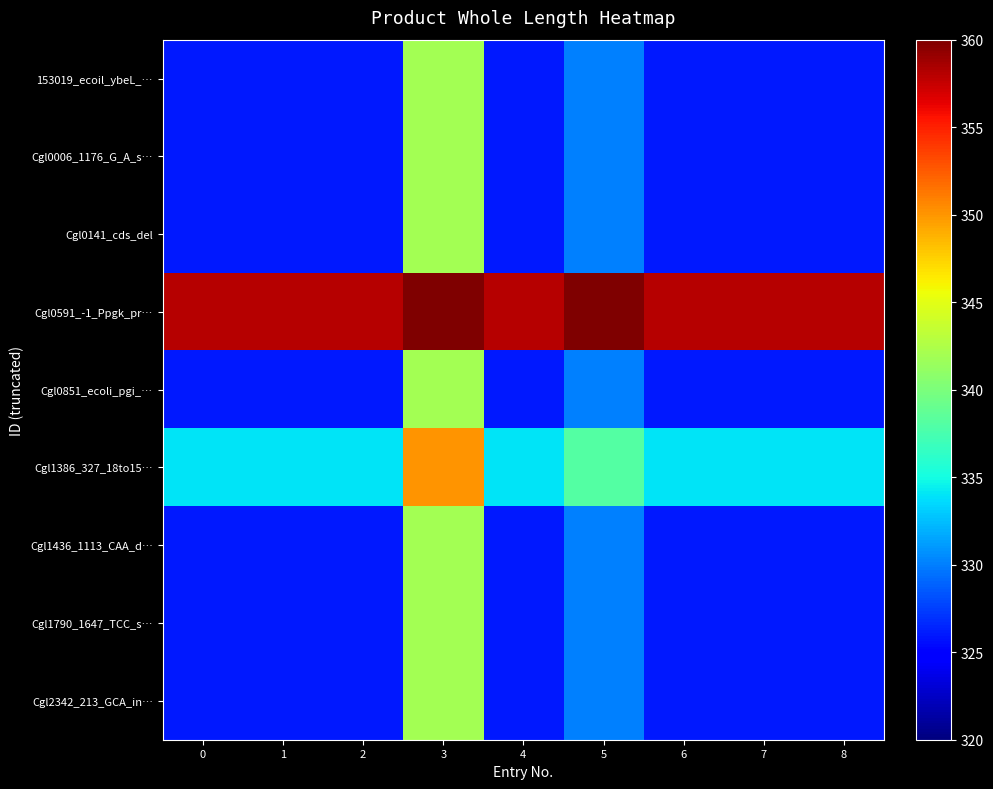

What is the minimum value shown in the chart?

326